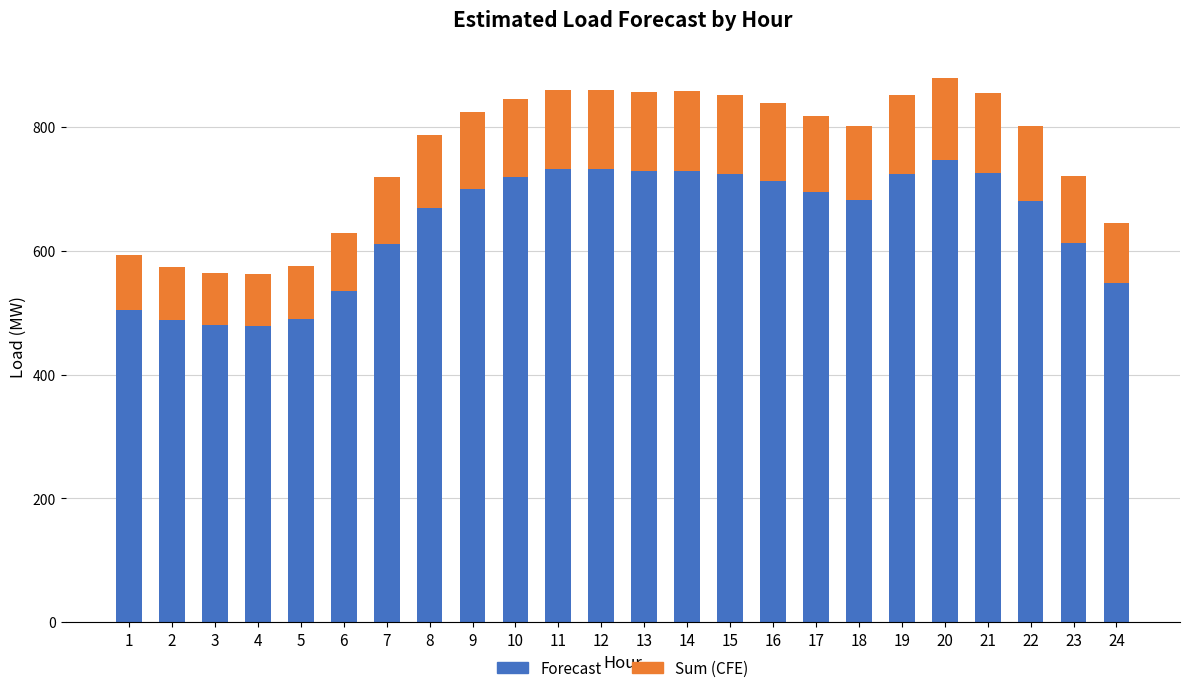

The Forecast series shows 984.8 at 20. True or false?

False